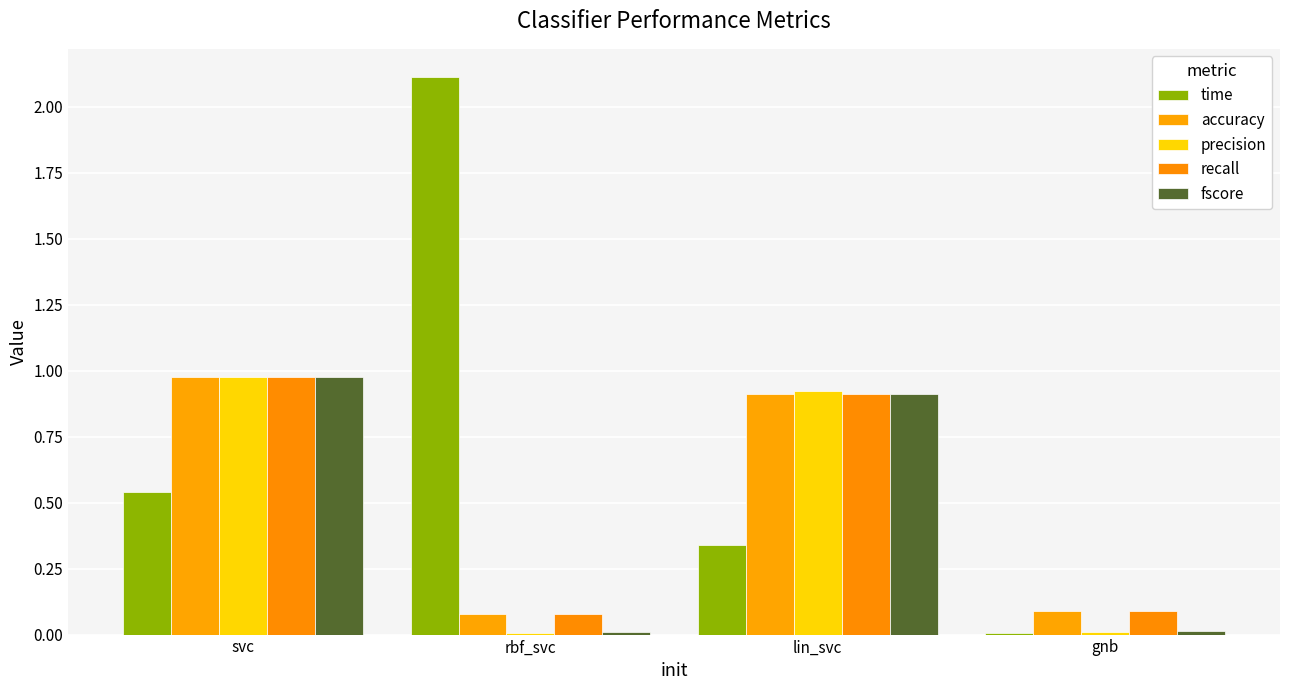

What is the total value across all series at lin_svc?

4.0